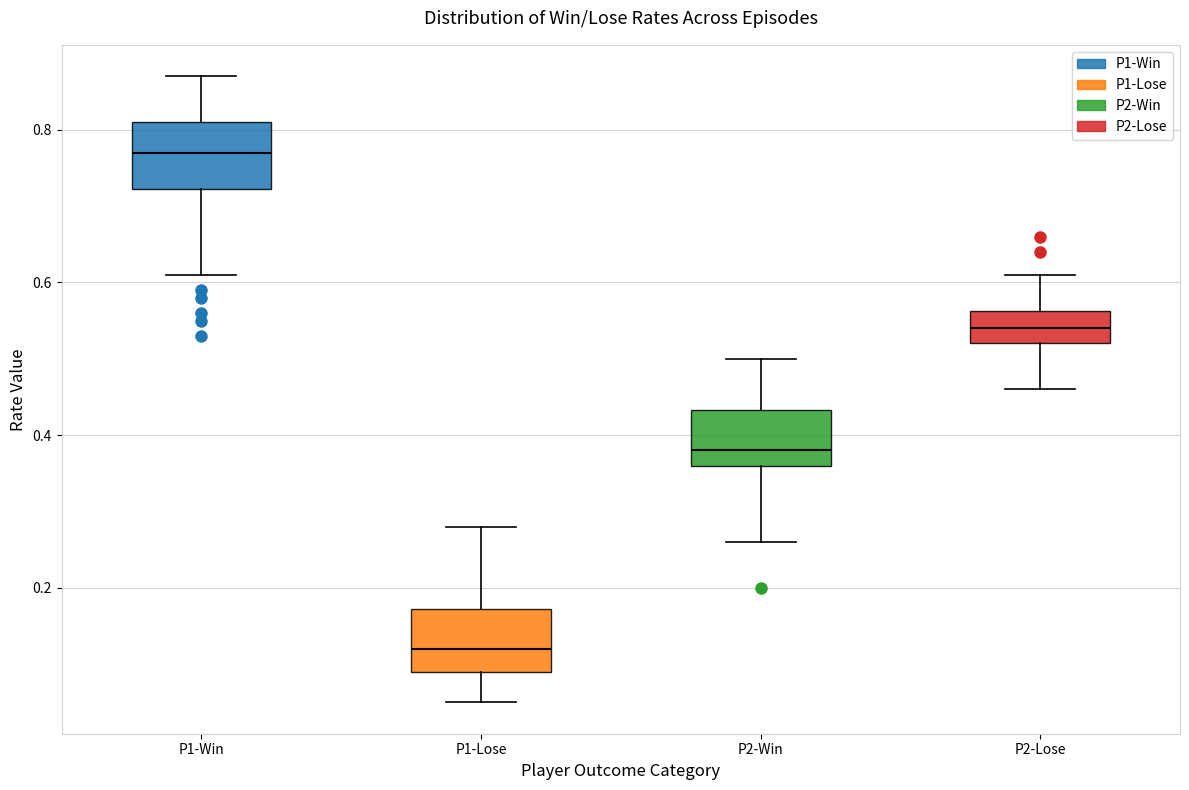

Reading left to right, read every box against the y-axis: the position of its median line, the range the box covers, and the ends of its whiskers. The values are not printed on the chart, so give them approximately, as read against the axis.

P1-Win: median 0.78, box 0.72 to 0.82, whiskers 0.62 to 0.88
P1-Lose: median 0.12, box 0.10 to 0.18, whiskers 0.06 to 0.28
P2-Win: median 0.38, box 0.36 to 0.44, whiskers 0.26 to 0.50
P2-Lose: median 0.54, box 0.52 to 0.56, whiskers 0.46 to 0.62